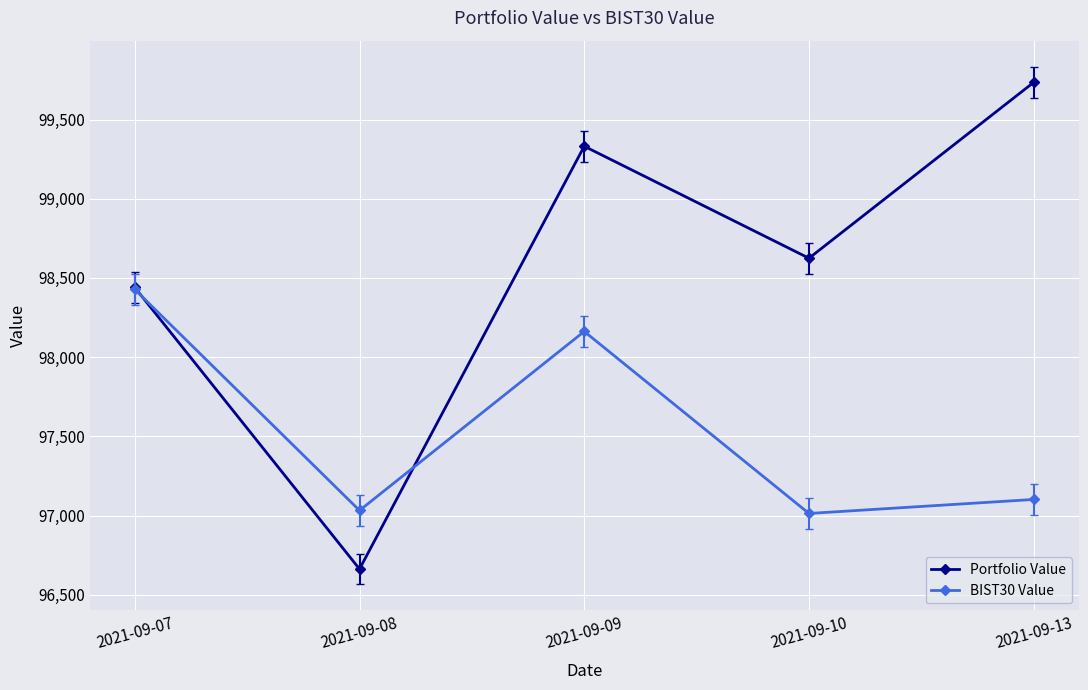

What are all the series names shown in the legend?

Portfolio Value, BIST30 Value